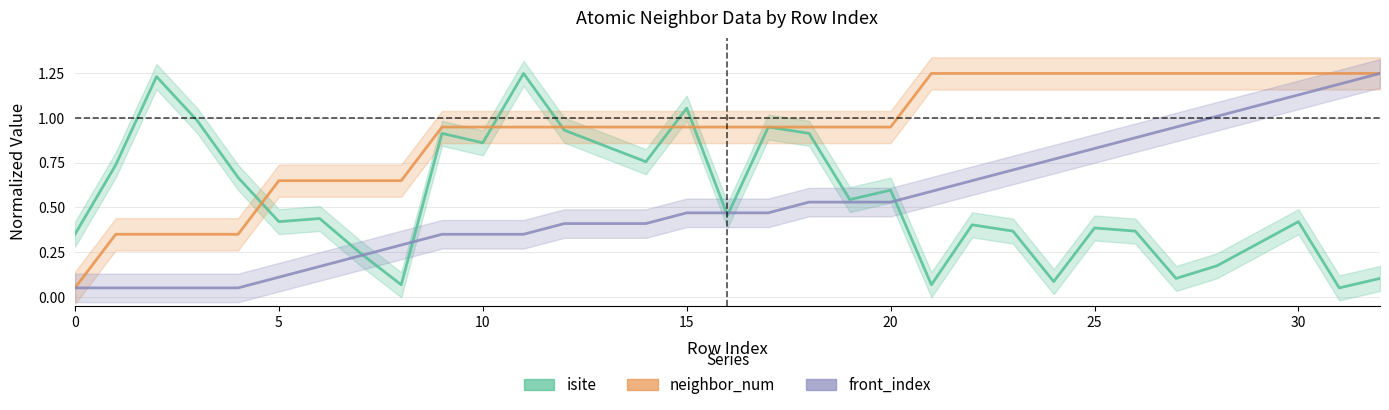

What is the difference between the maximum and minimum values in the front_index series?

1.2